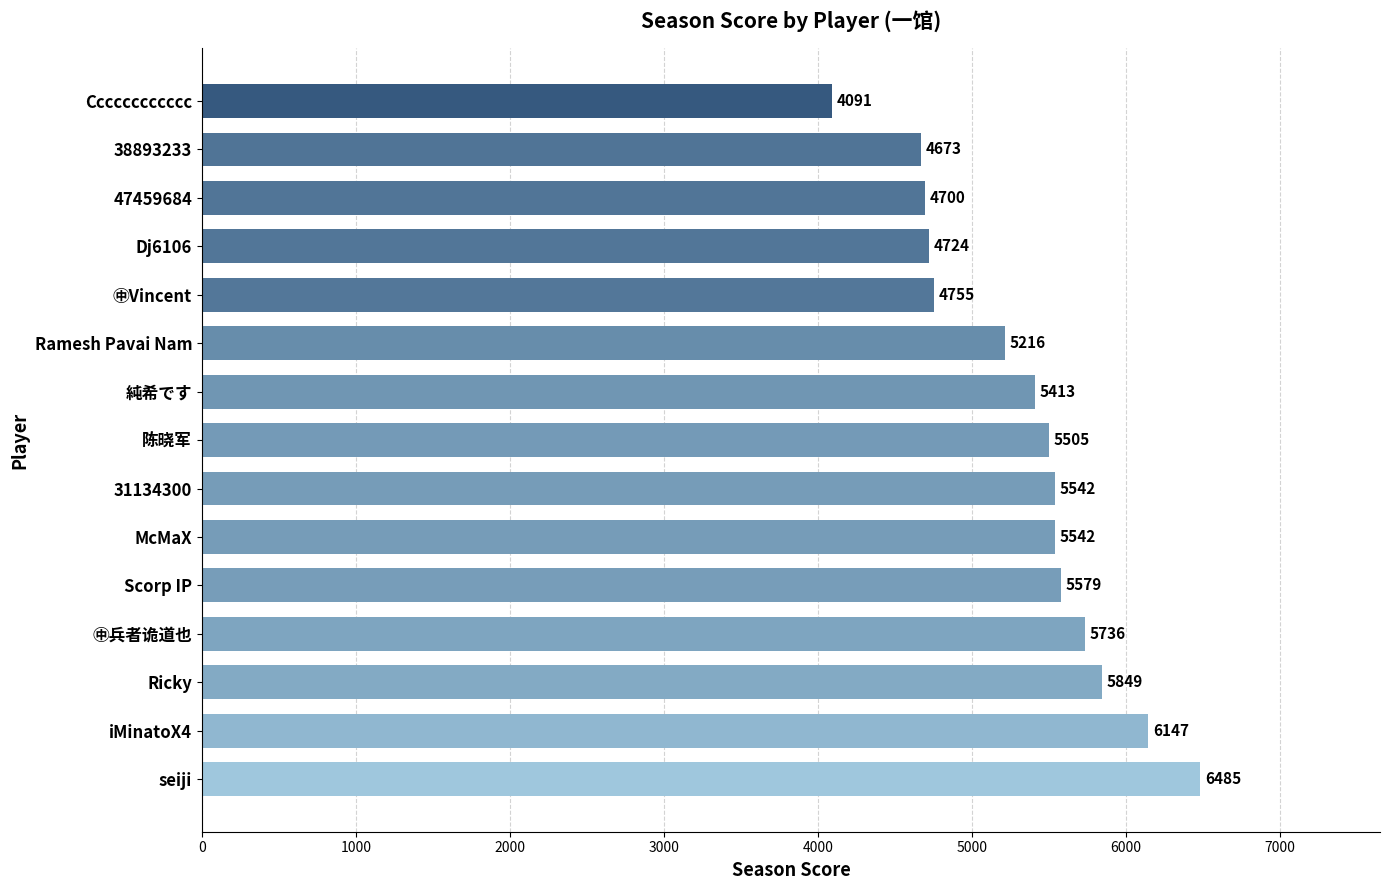

Reading top to bottom, transcribe all the data shown in this chart.

4091	4673	4700	4724	4755	5216	5413	5505	5542	5542	5579	5736	5849	6147	6485